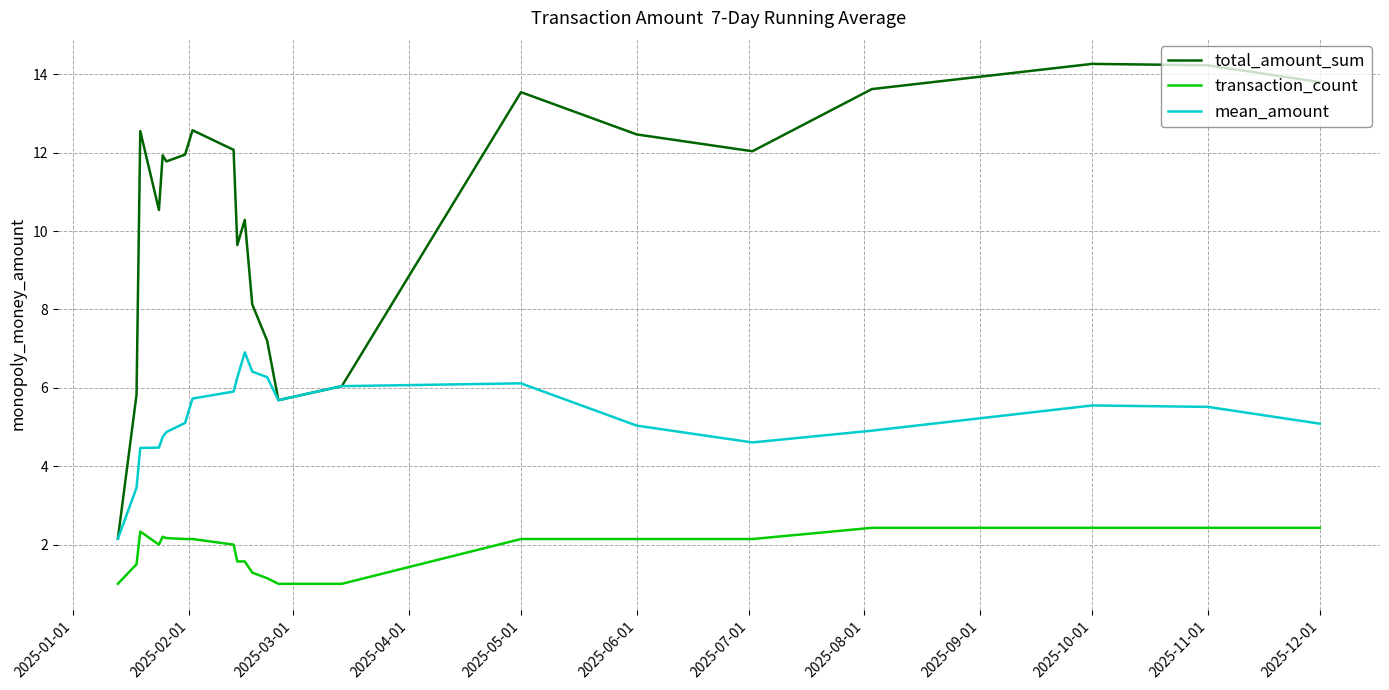

True or false: transaction_count and total_amount_sum intersect in this chart.

False